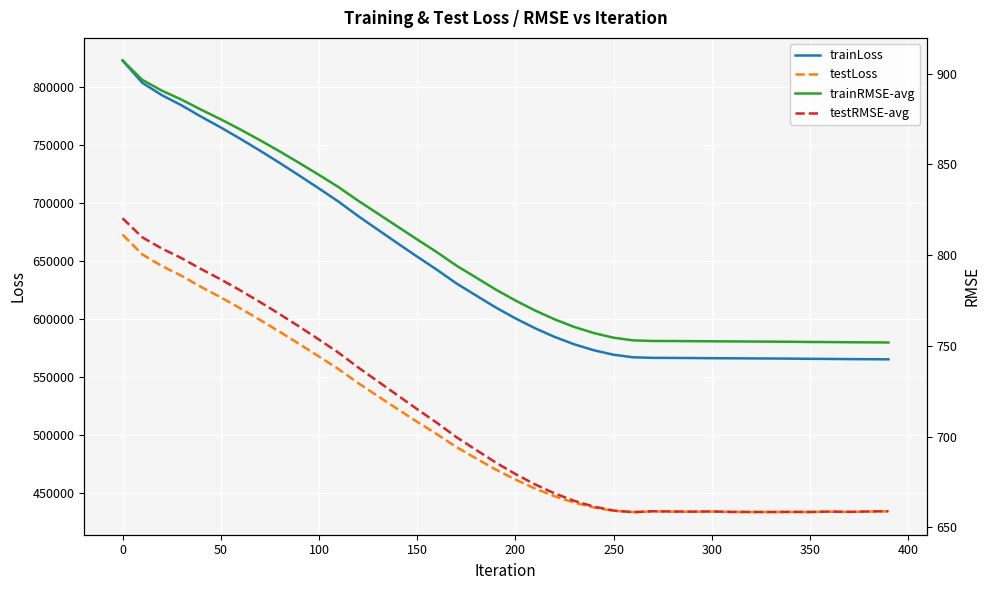

Does the chart display data point markers on the line(s)?

No